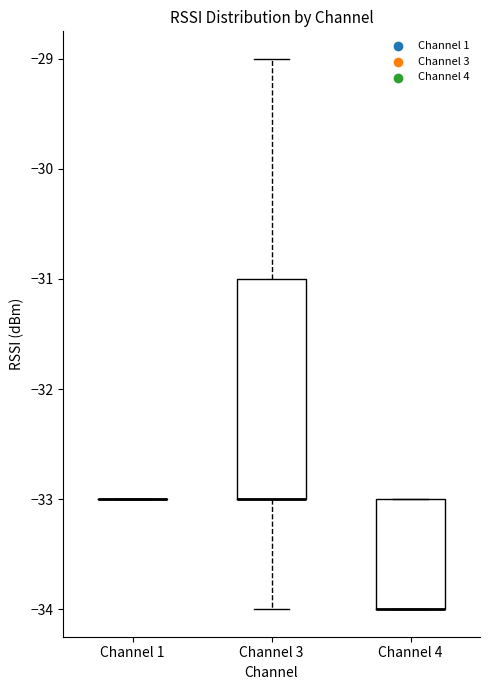

Comparing the boxes themselves (not the whiskers), which one is the tallest?

Channel 3